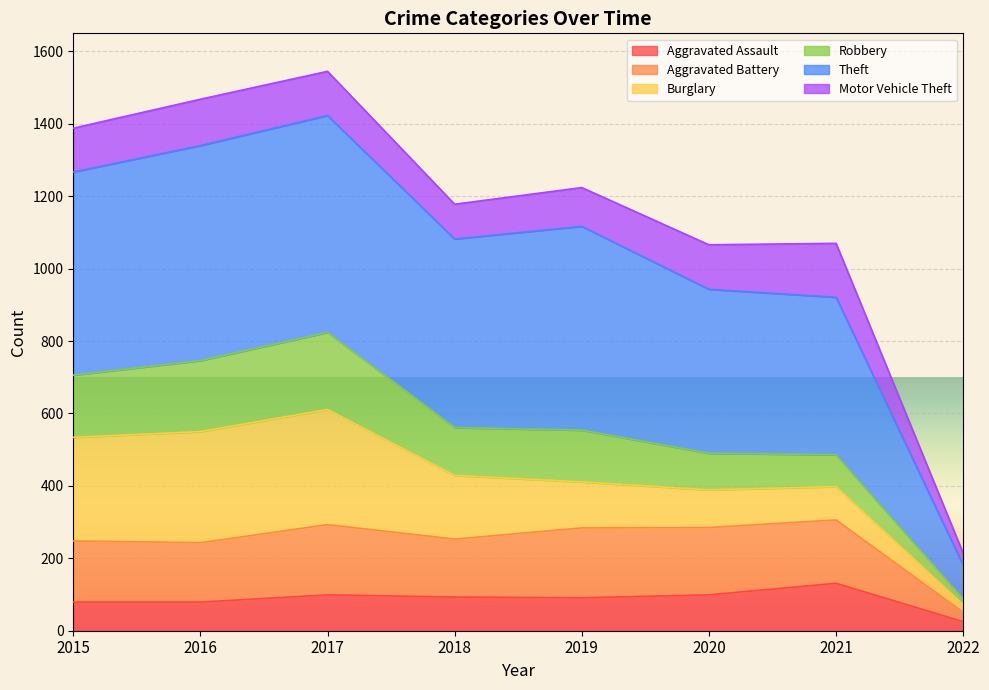

How many interior local peaks does the Aggravated Assault series have?

2